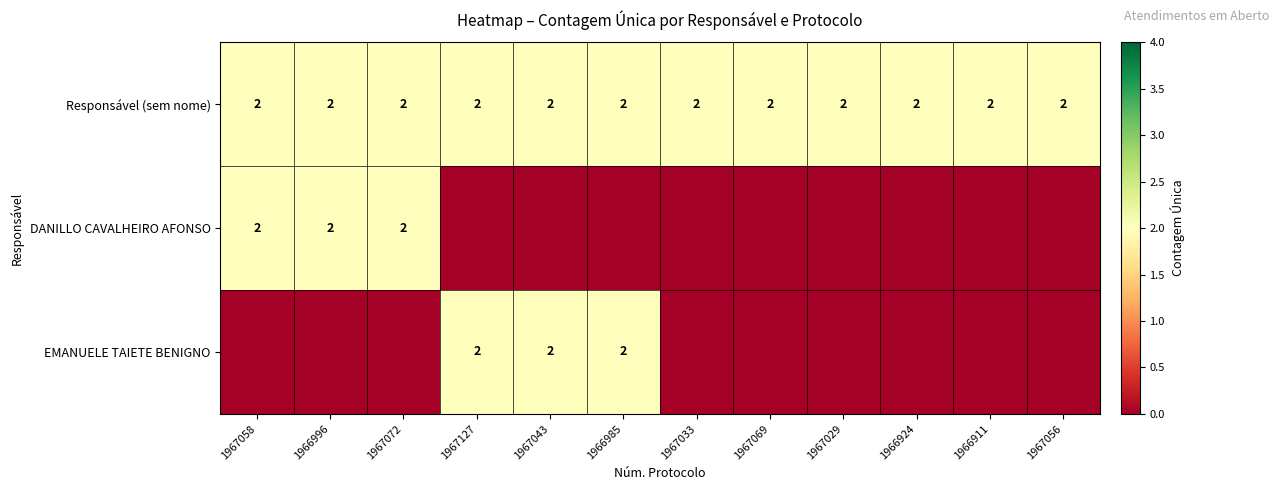

The Responsável (sem nome) series shows 2 at 1967033. True or false?

True